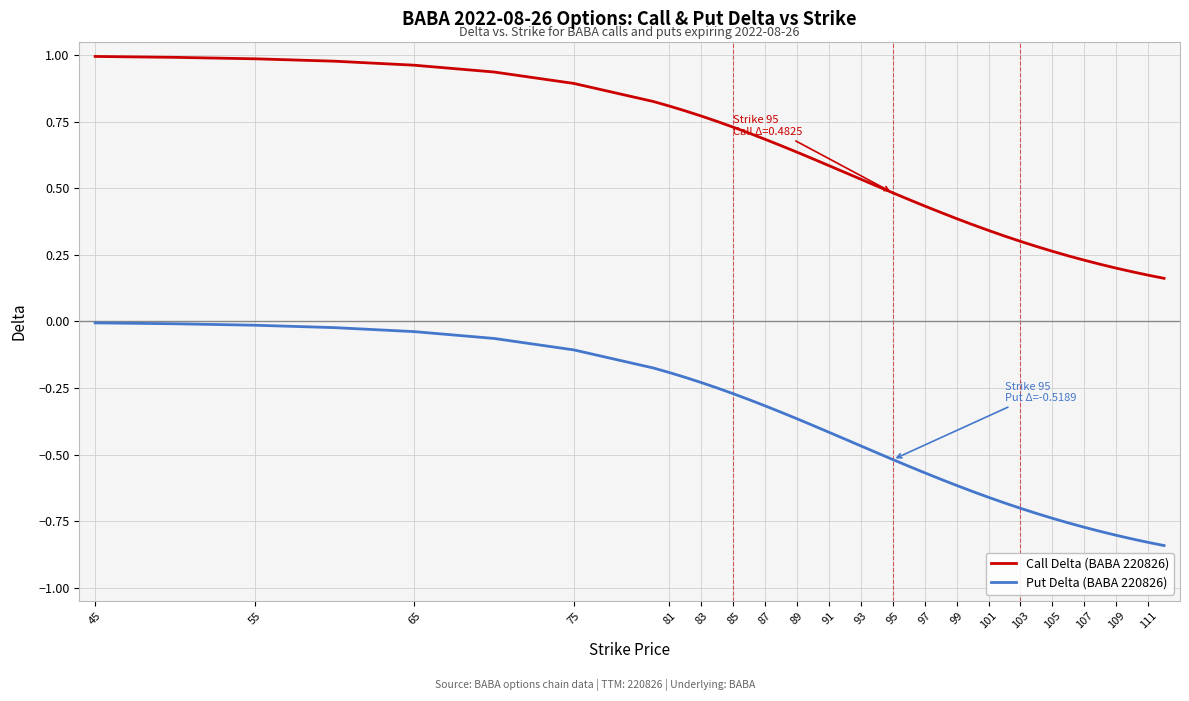

Rank the series by their average value, from highest to lowest.

Call Delta (BABA 220826), Put Delta (BABA 220826)